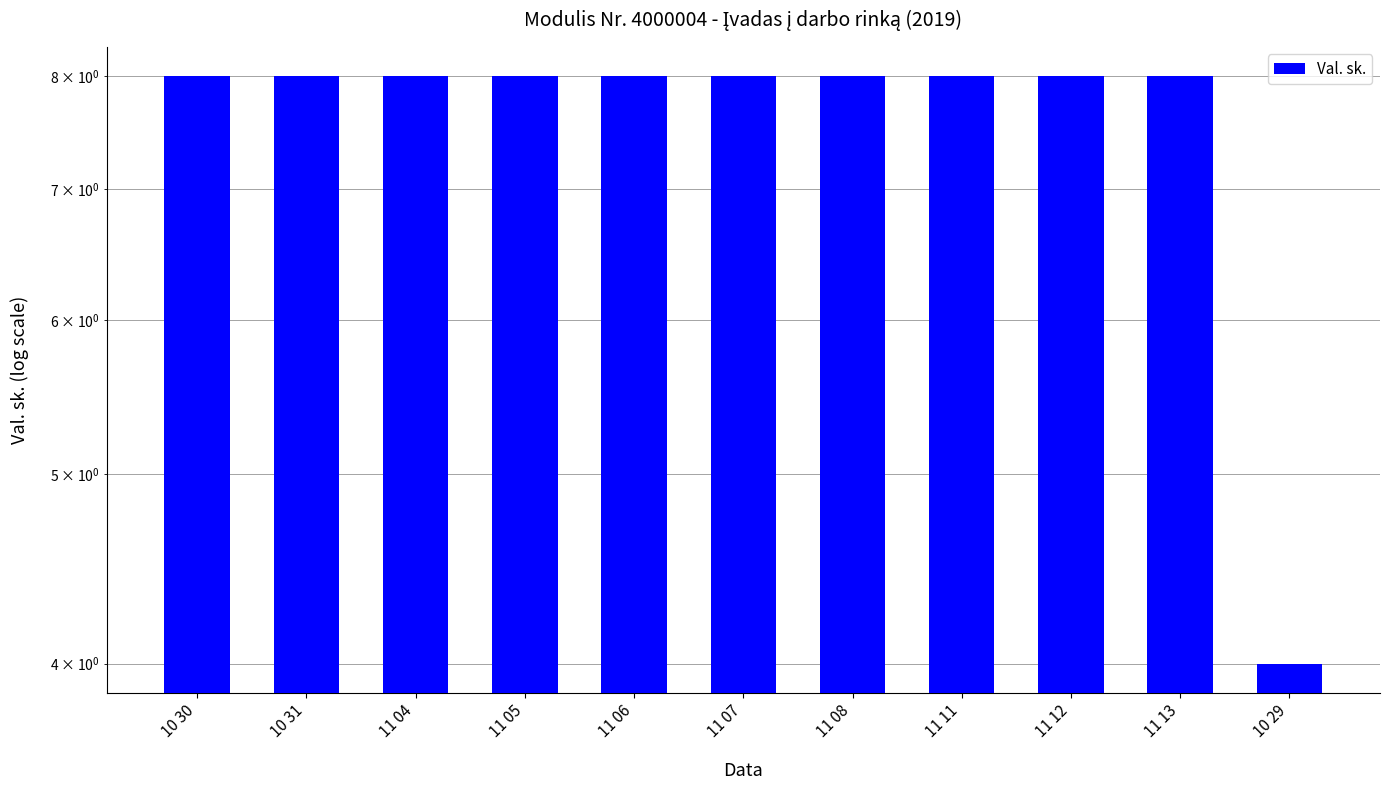

The chart shows a value of 2 at 11 08. True or false?

False